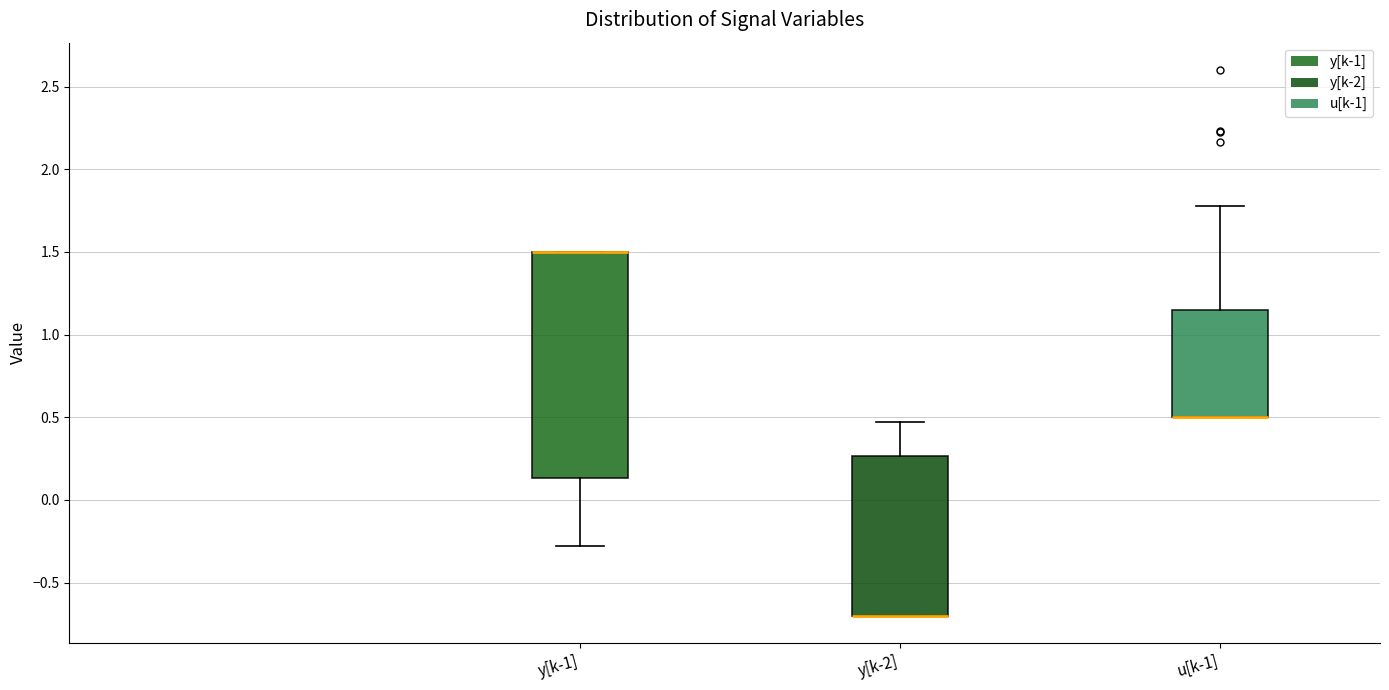

Reading left to right, transcribe this box plot: for each box, give where its median line is, the range the box spans, and where its two whiskers end, as read against the y-axis. The values are not printed on the chart, so give them approximately, as read against the axis.

y[k-1]: median 1.50 (drawn on the box's upper edge), box 0.15 to 1.50, whiskers -0.30 to 1.50
y[k-2]: median -0.70 (drawn on the box's lower edge), box -0.70 to 0.25, whiskers -0.70 to 0.45
u[k-1]: median 0.50 (drawn on the box's lower edge), box 0.50 to 1.15, whiskers 0.50 to 1.80